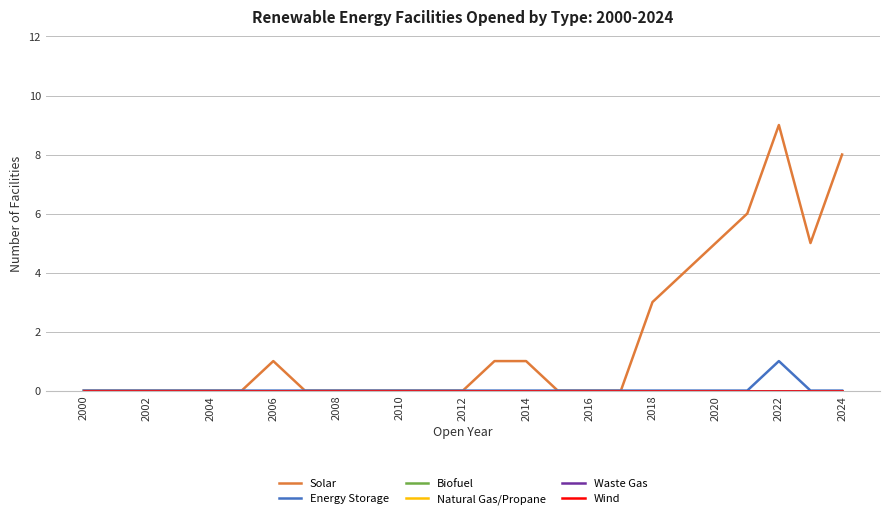

Is this an area chart (filled region under the line)?

No